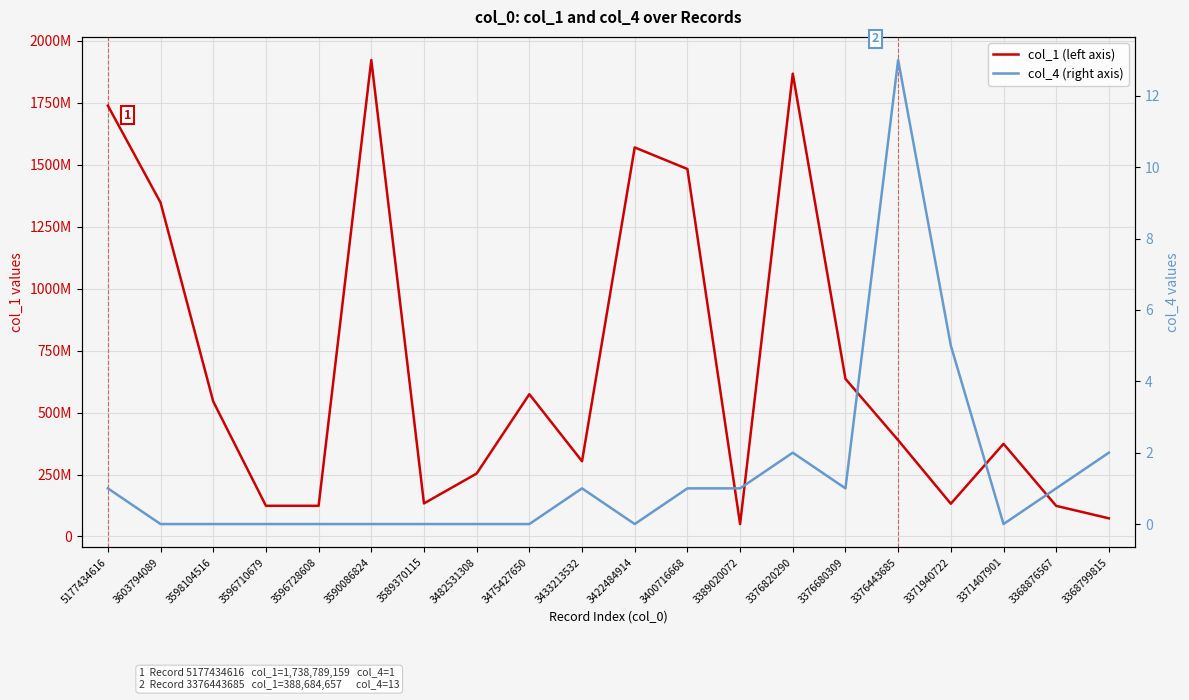

Which series changed the most between 3376680309 and 3371940722?

col_1 (left axis)